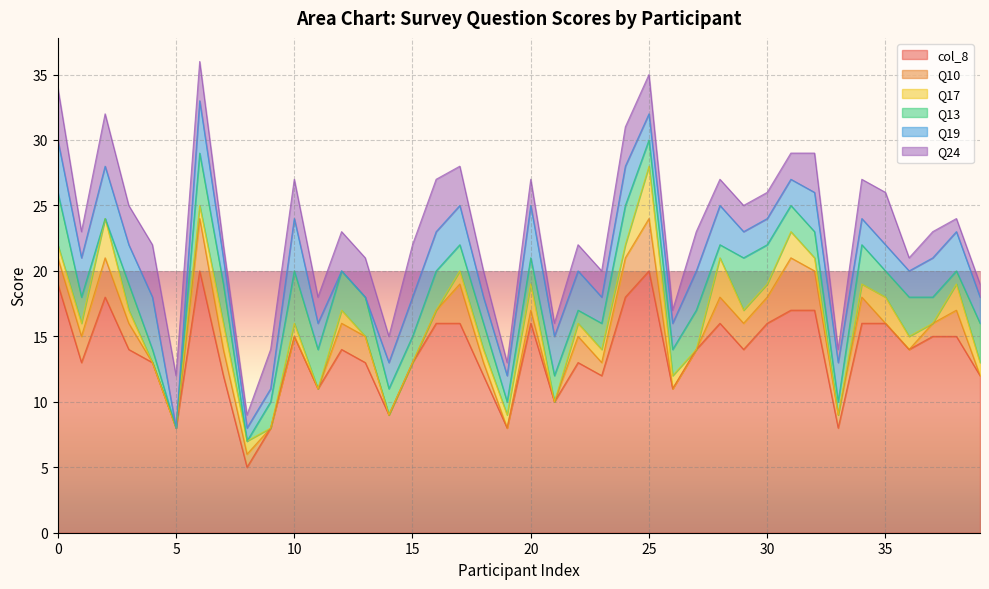

At which label is Q17 closest to 2?

4